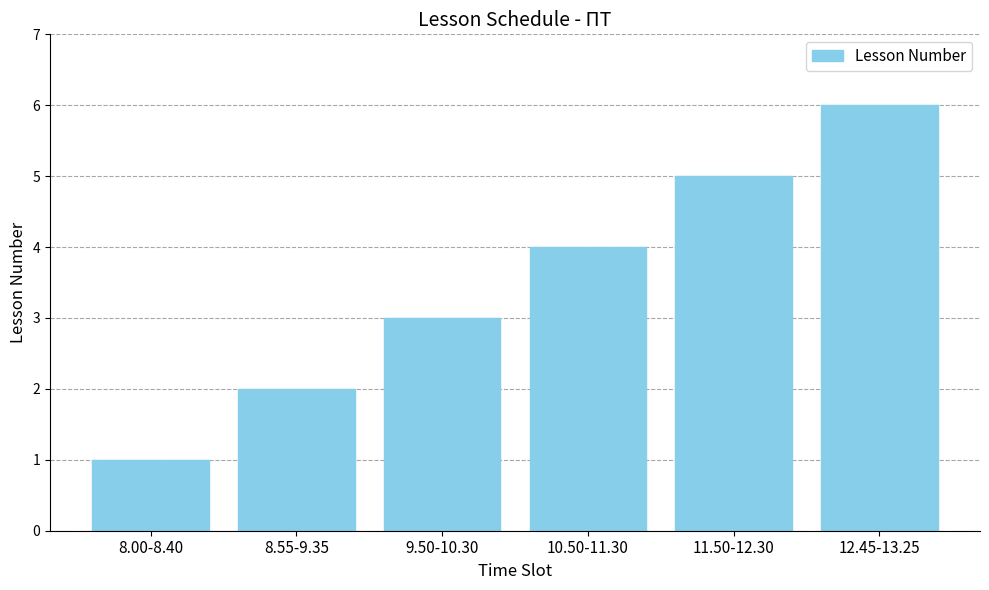

How many values are below 4?

3